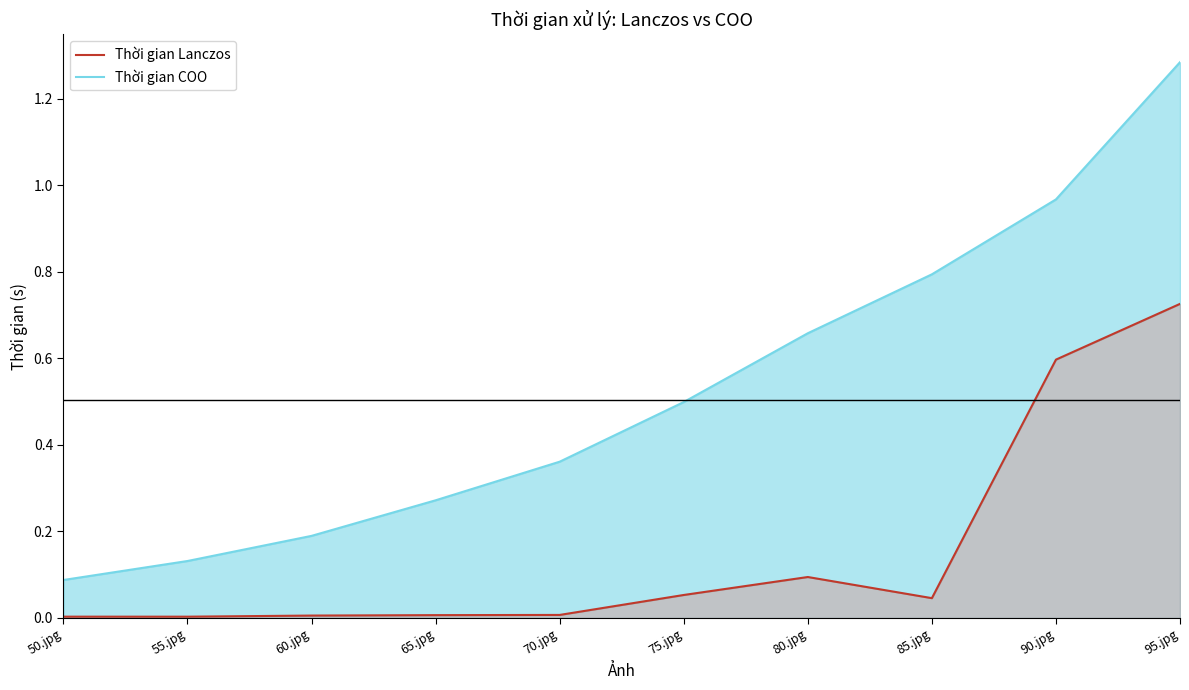

What position from the left is 90.jpg?

9